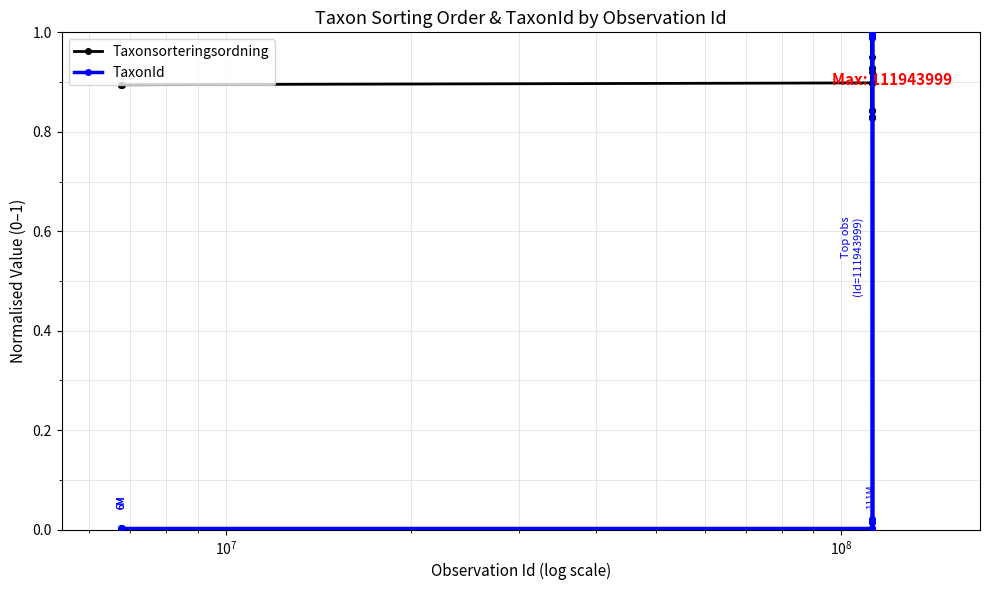

What are all the series names shown in the legend?

Taxonsorteringsordning, TaxonId